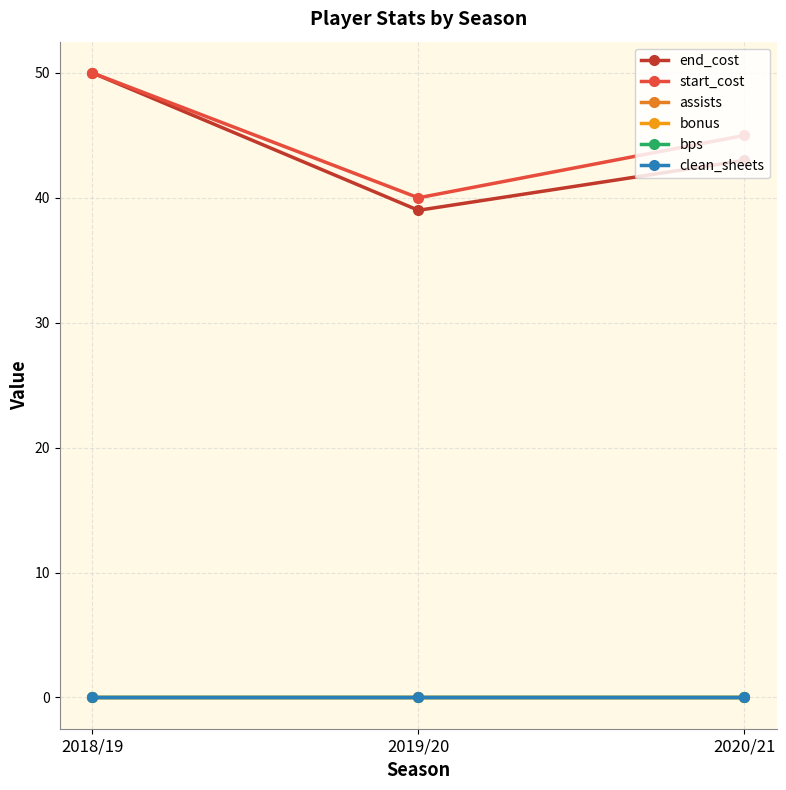

List the series in order of their peak value, highest first.

end_cost, start_cost, assists, bonus, bps, clean_sheets